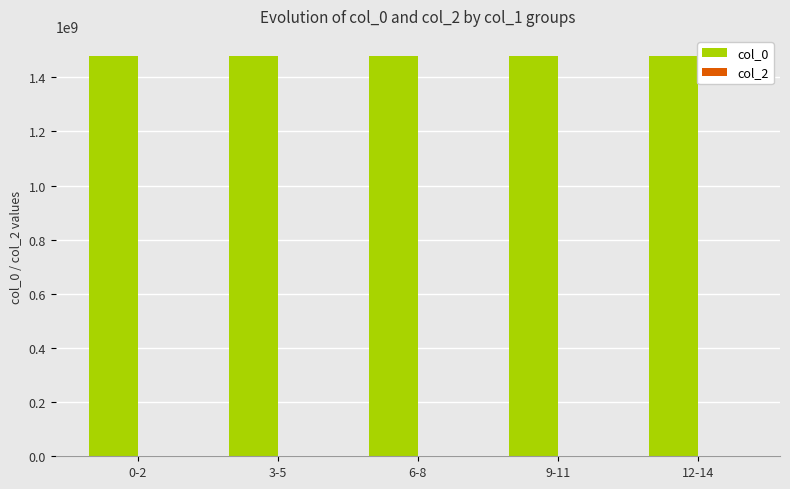

What is the sum of all values?

7393324634.0